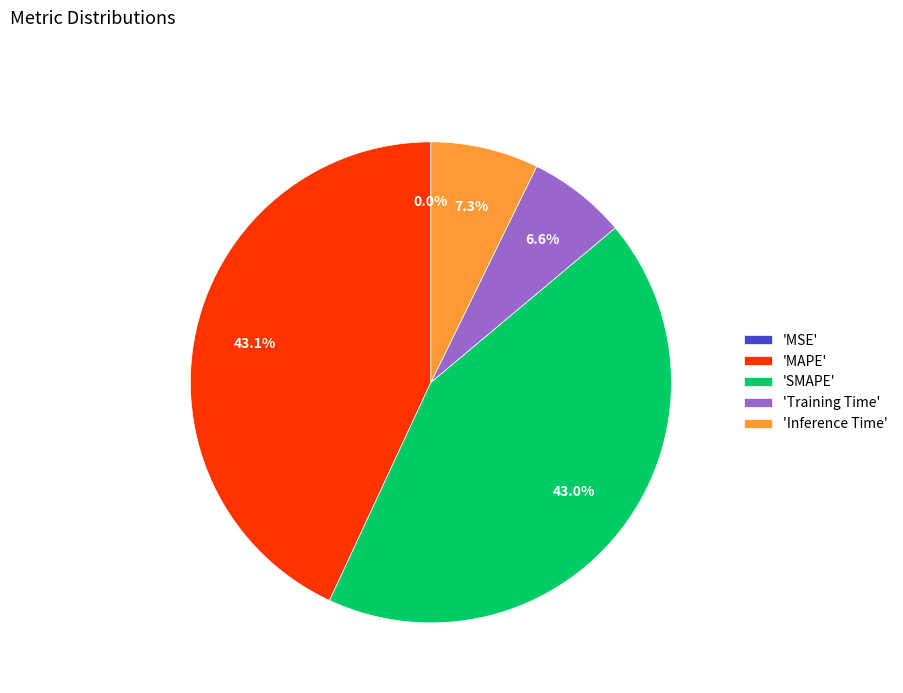

Does 'Training Time' account for over 50% of the chart?

No